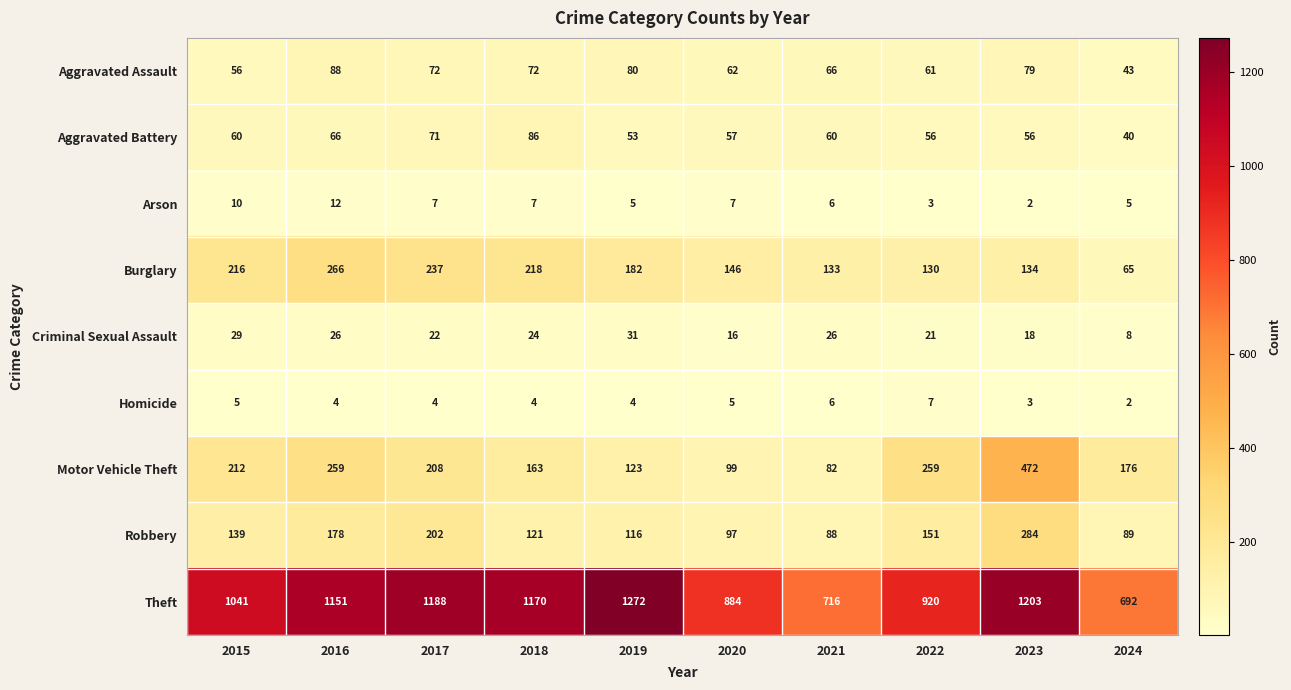

List the series in order of their peak value, highest first.

Theft, Motor Vehicle Theft, Robbery, Burglary, Aggravated Assault, Aggravated Battery, Criminal Sexual Assault, Arson, Homicide